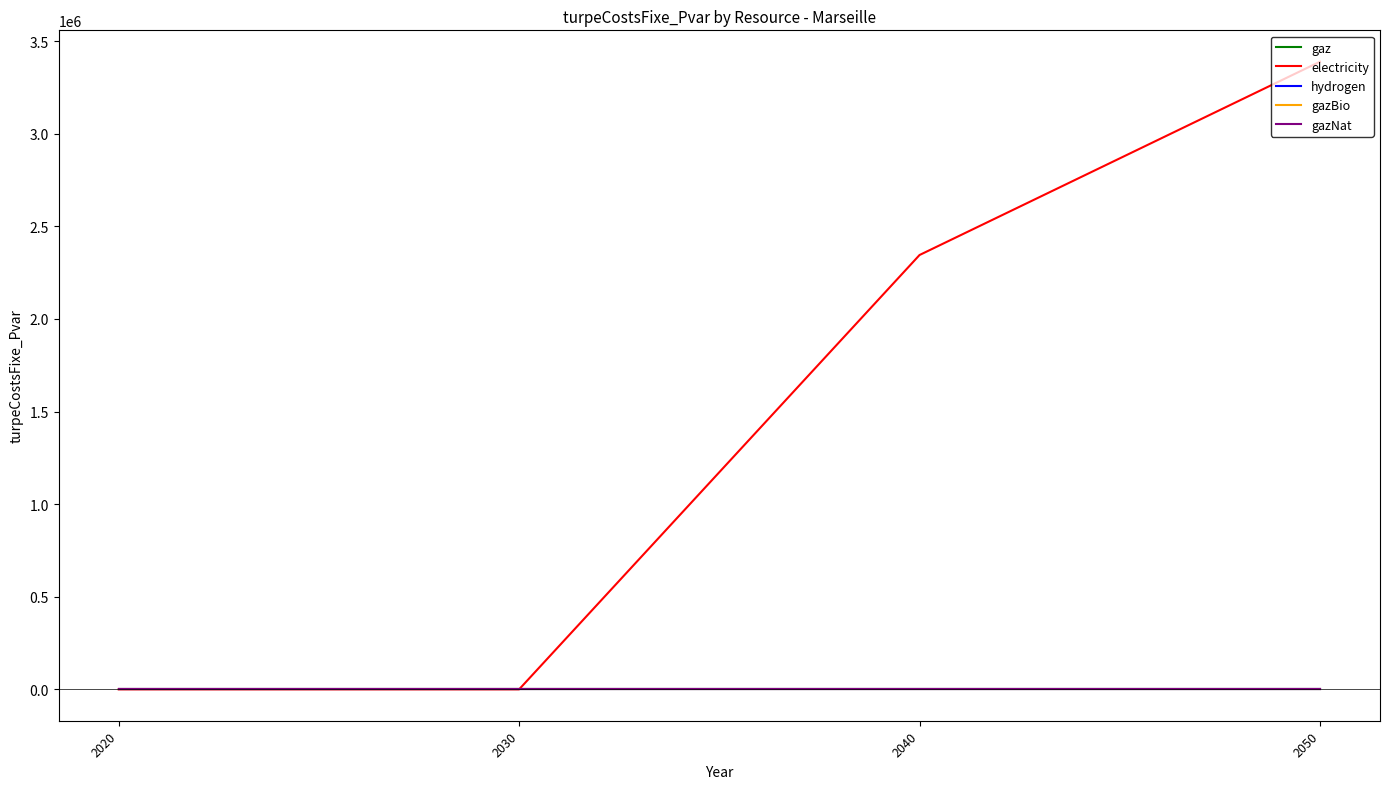

Does the chart have visible grid lines?

No